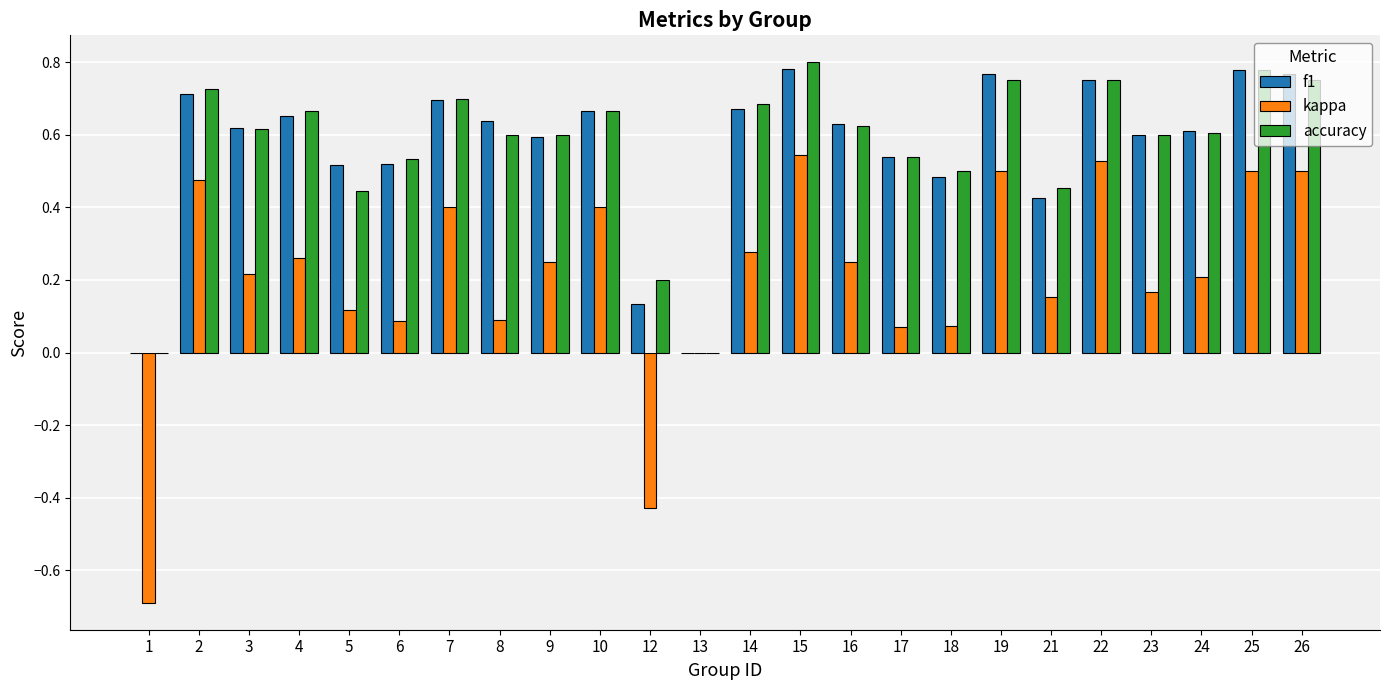

Which series has the largest range (max minus min)?

kappa